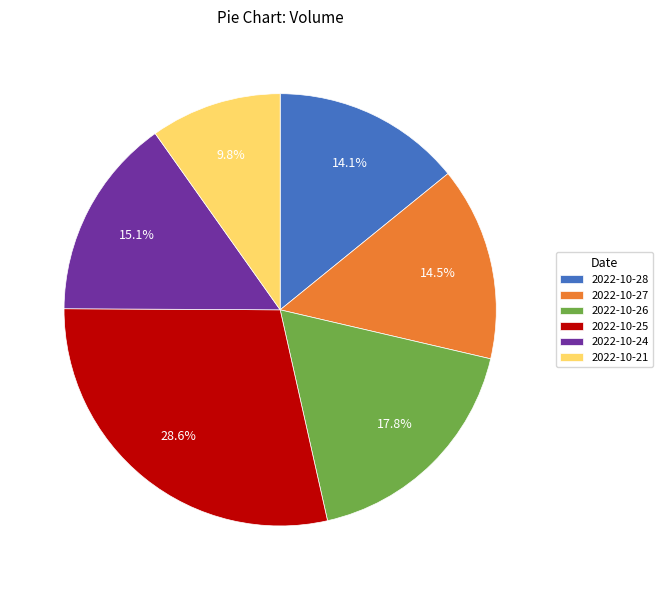

To the nearest percent, what is the average slice percentage?

17%